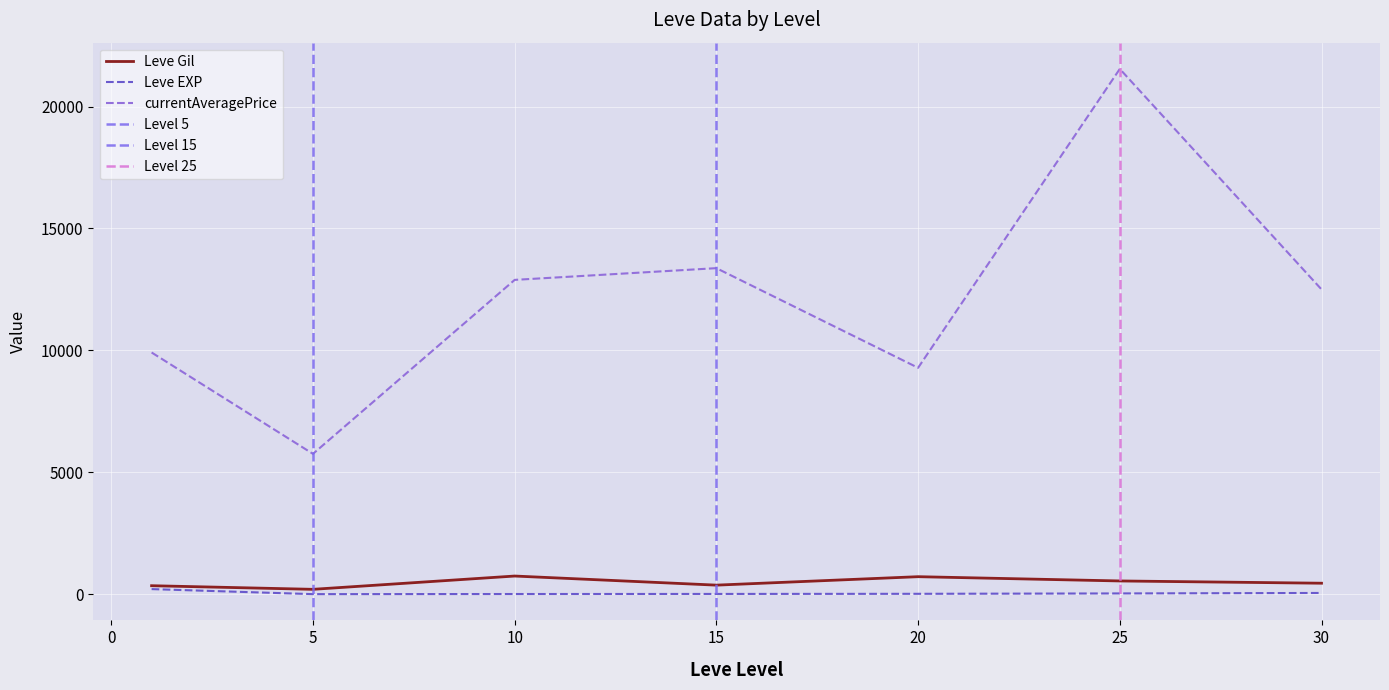

Is the value of Leve EXP at 5 greater than the value of currentAveragePrice at 10?

No